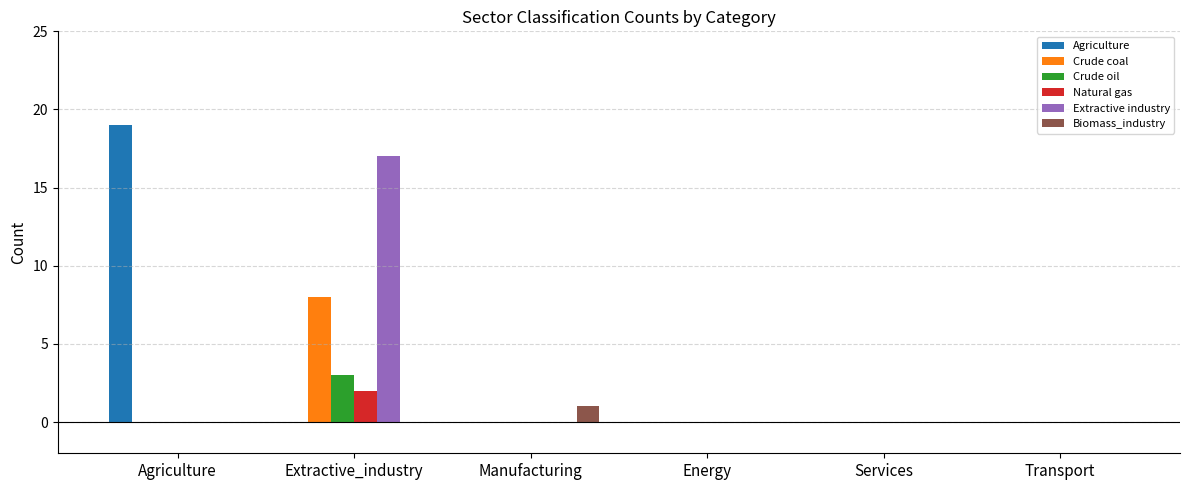

Reading right to left, transcribe all the data shown in this chart.

Agriculture: 0	0	0	0	0	19
Crude coal: 0	0	0	0	8	0
Crude oil: 0	0	0	0	3	0
Natural gas: 0	0	0	0	2	0
Extractive industry: 0	0	0	0	17	0
Biomass_industry: 0	0	0	1	0	0